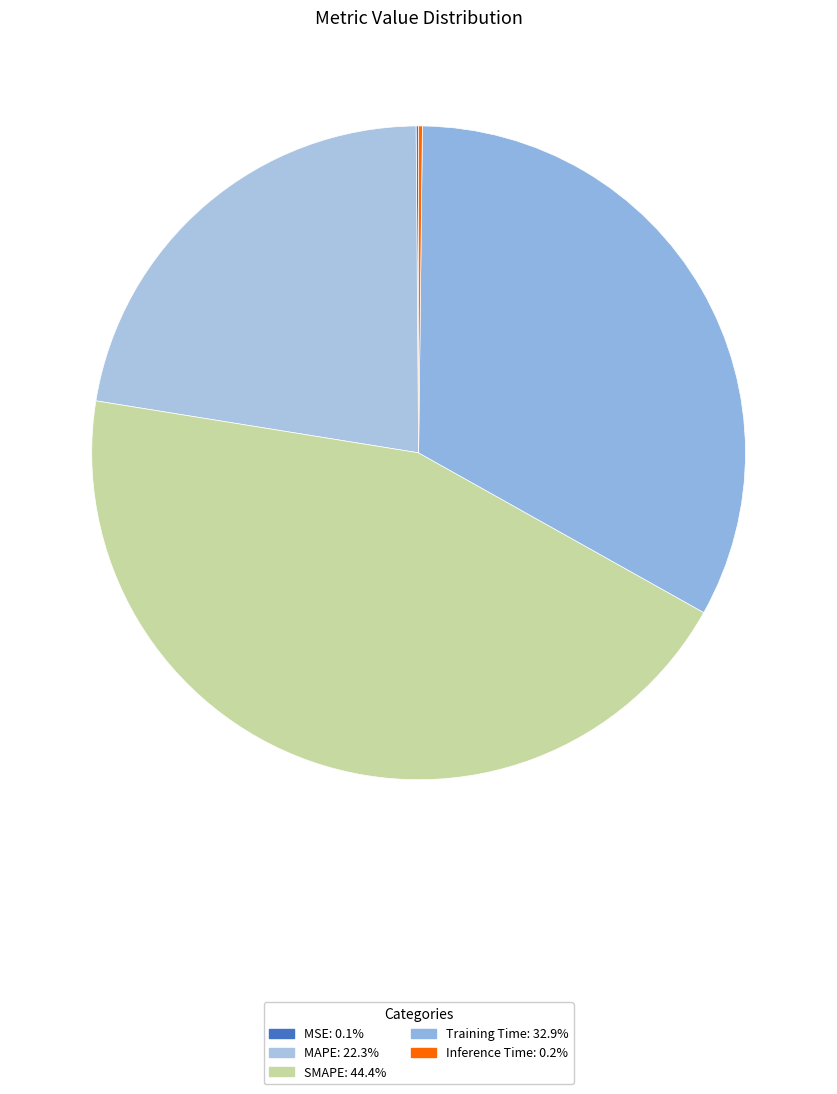

Combined, do Training Time and MSE account for over 50%?

No